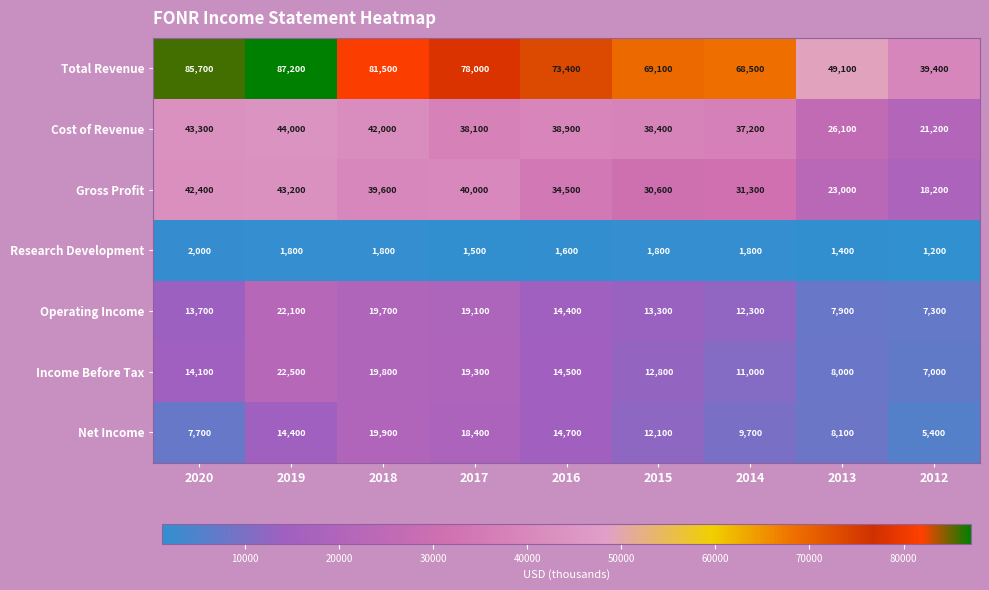

At which label is Net Income closest to 12650?

2015